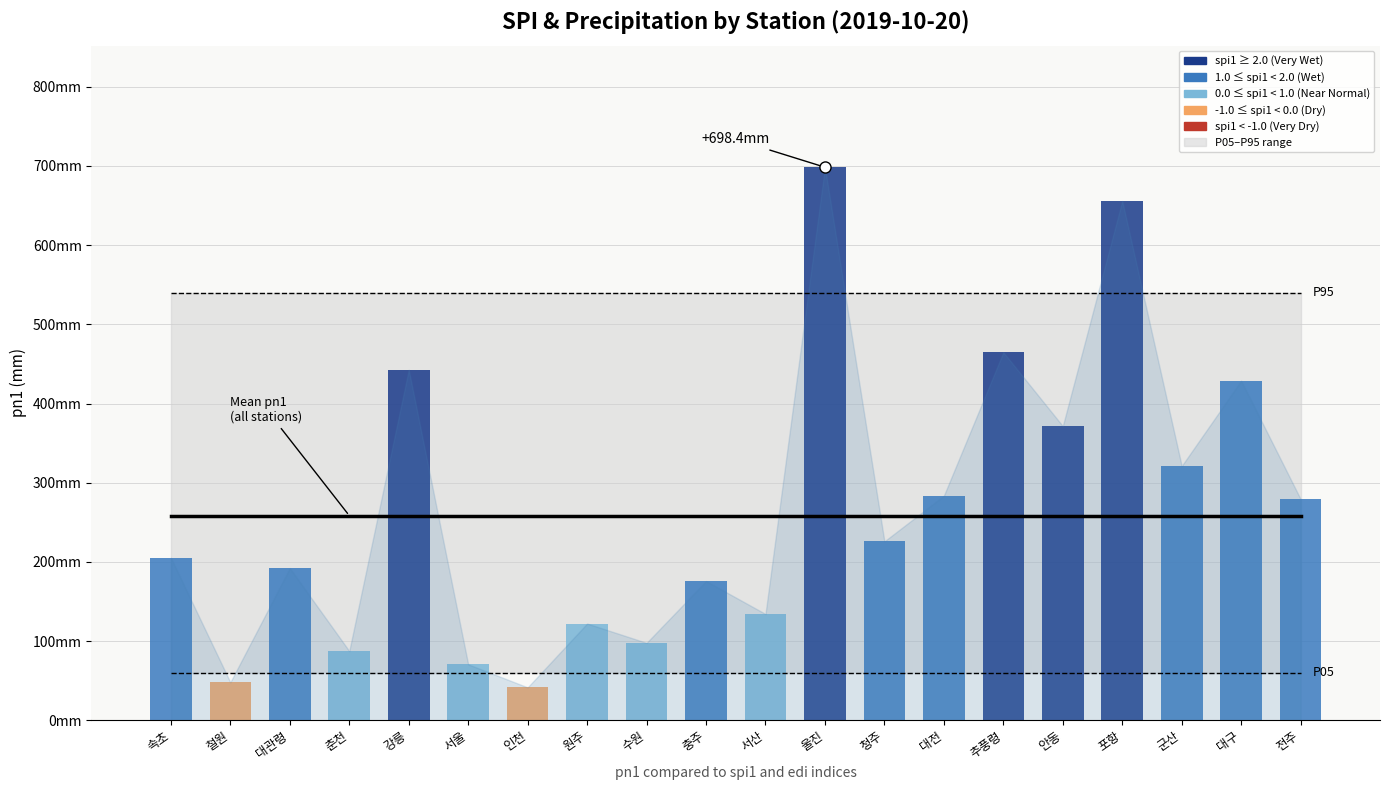

At which label does P05 reach its minimum?

속초